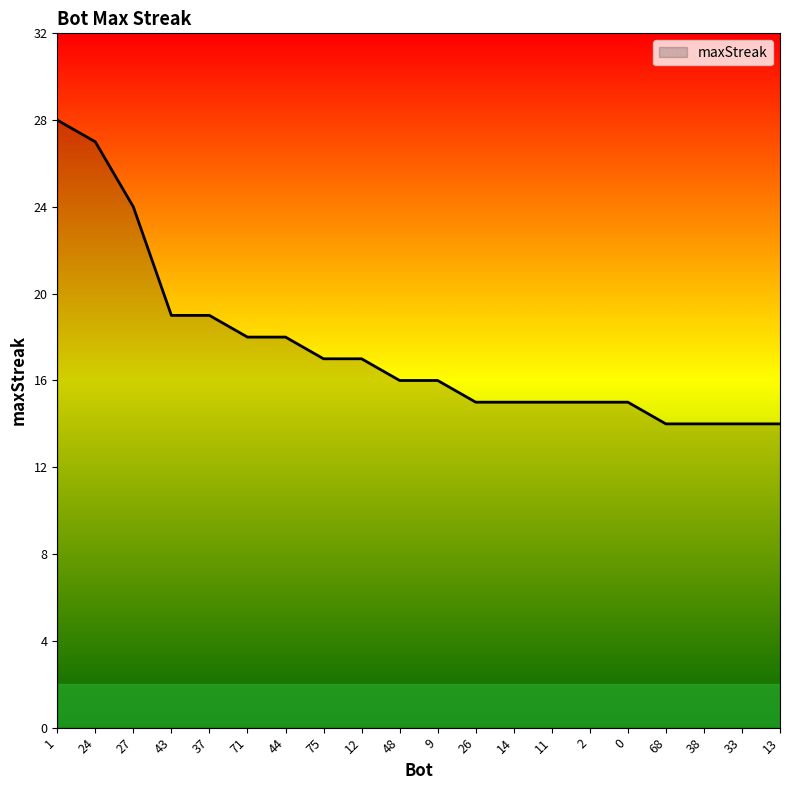

Reading right to left, what are all the values shown in this chart?

13=14	33=14	38=14	68=14	0=15	2=15	11=15	14=15	26=15	9=16	48=16	12=17	75=17	44=18	71=18	37=19	43=19	27=24	24=27	1=28